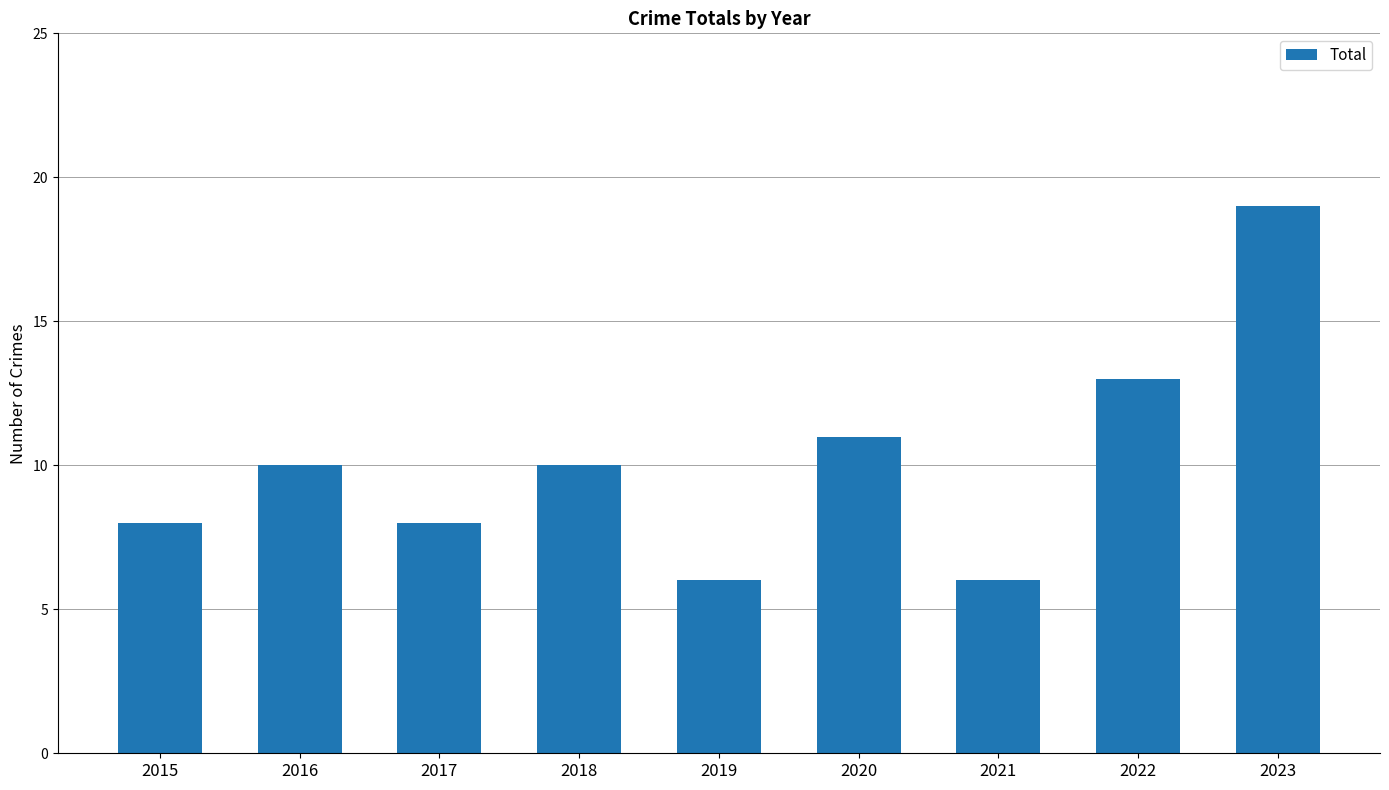

What is the greatest value displayed?

19